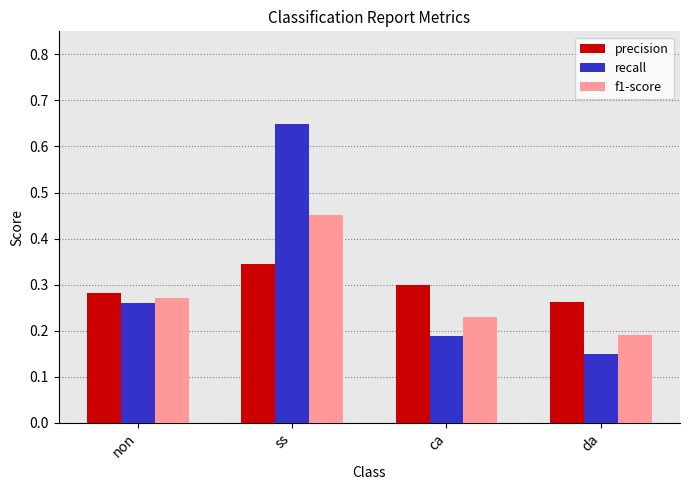

Which category has the lowest value in the recall series?

da